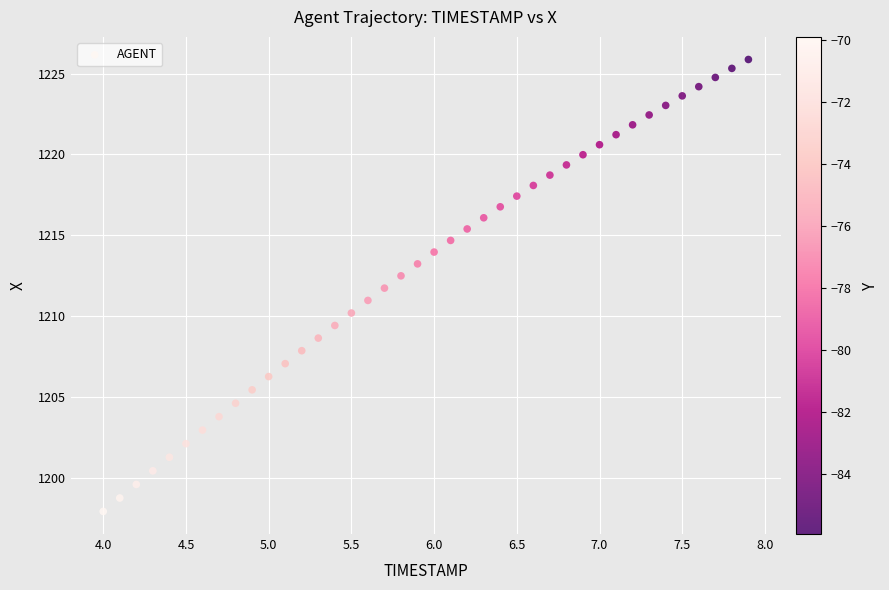

What is the range of X values (max minus min)?

3.9